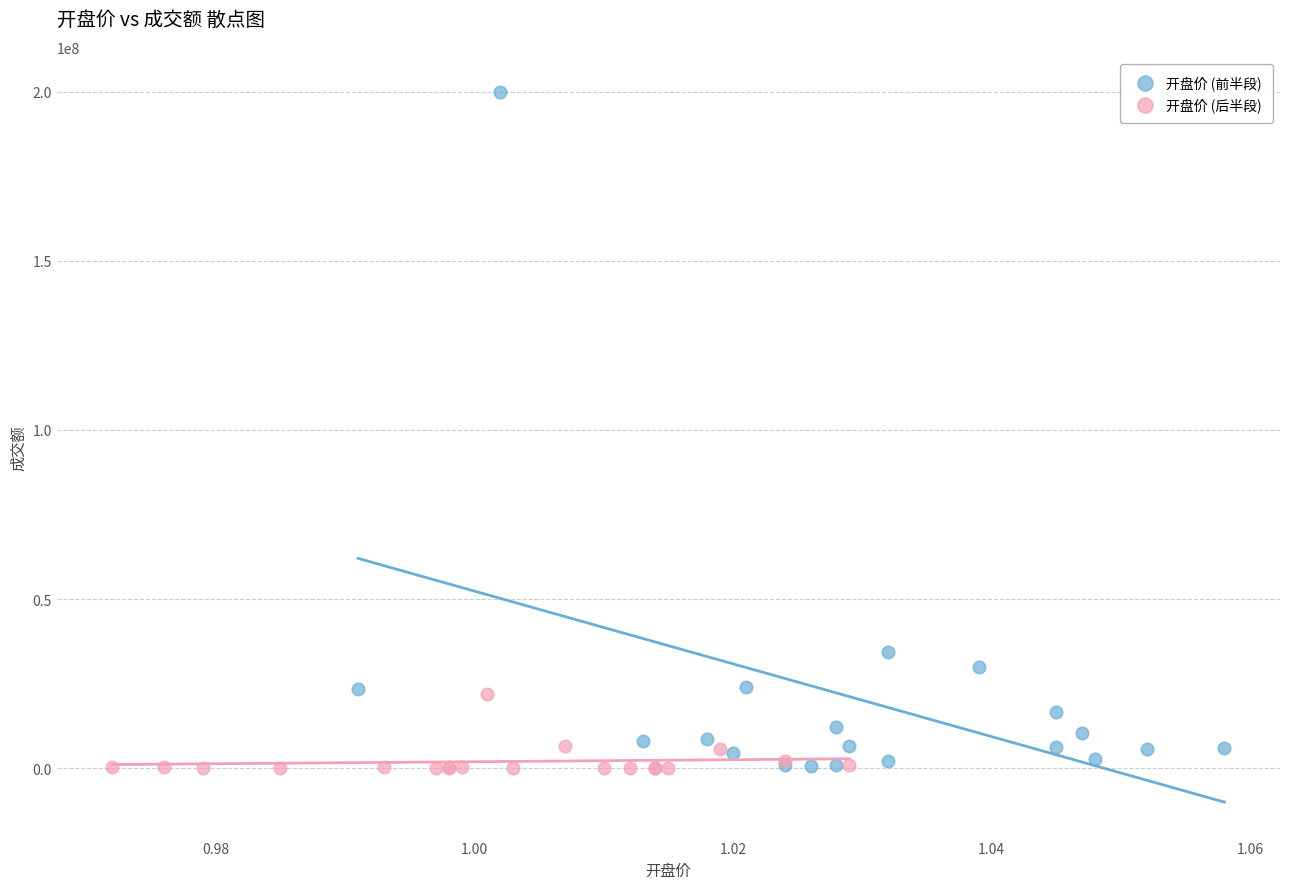

Which series reaches the maximum Y coordinate?

开盘价 (前半段)